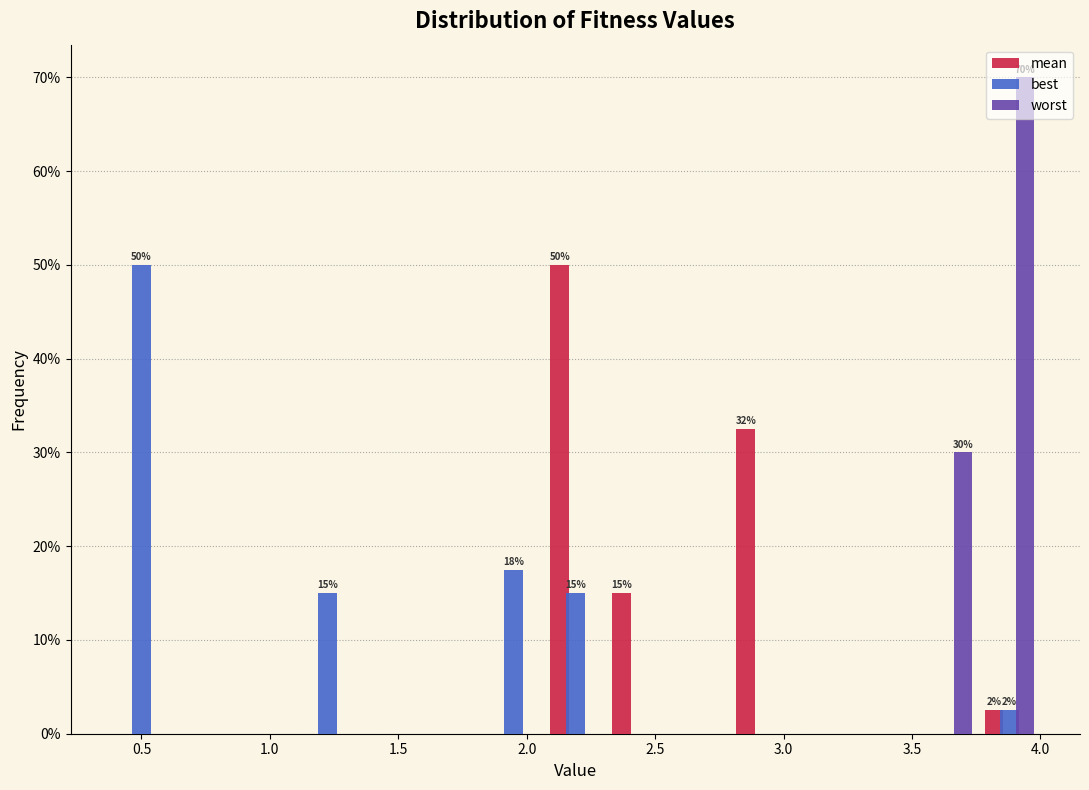

In the worst series, which range on the x-axis has the tallest bar?

3.75 to 4.00